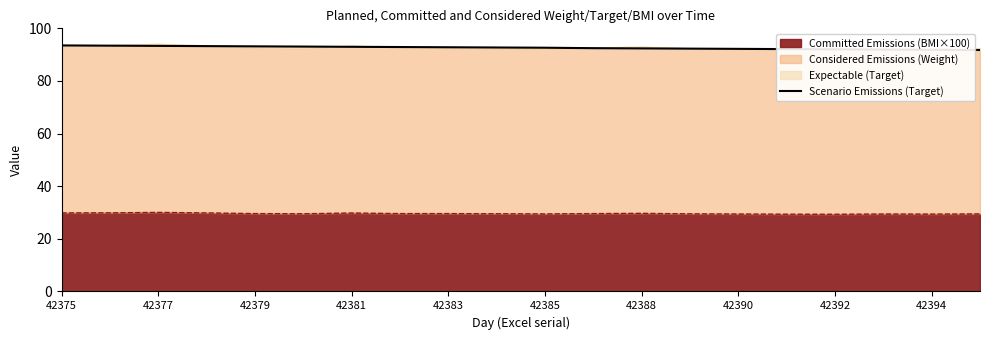

Is it true that the value at 19 is 147.9?

False